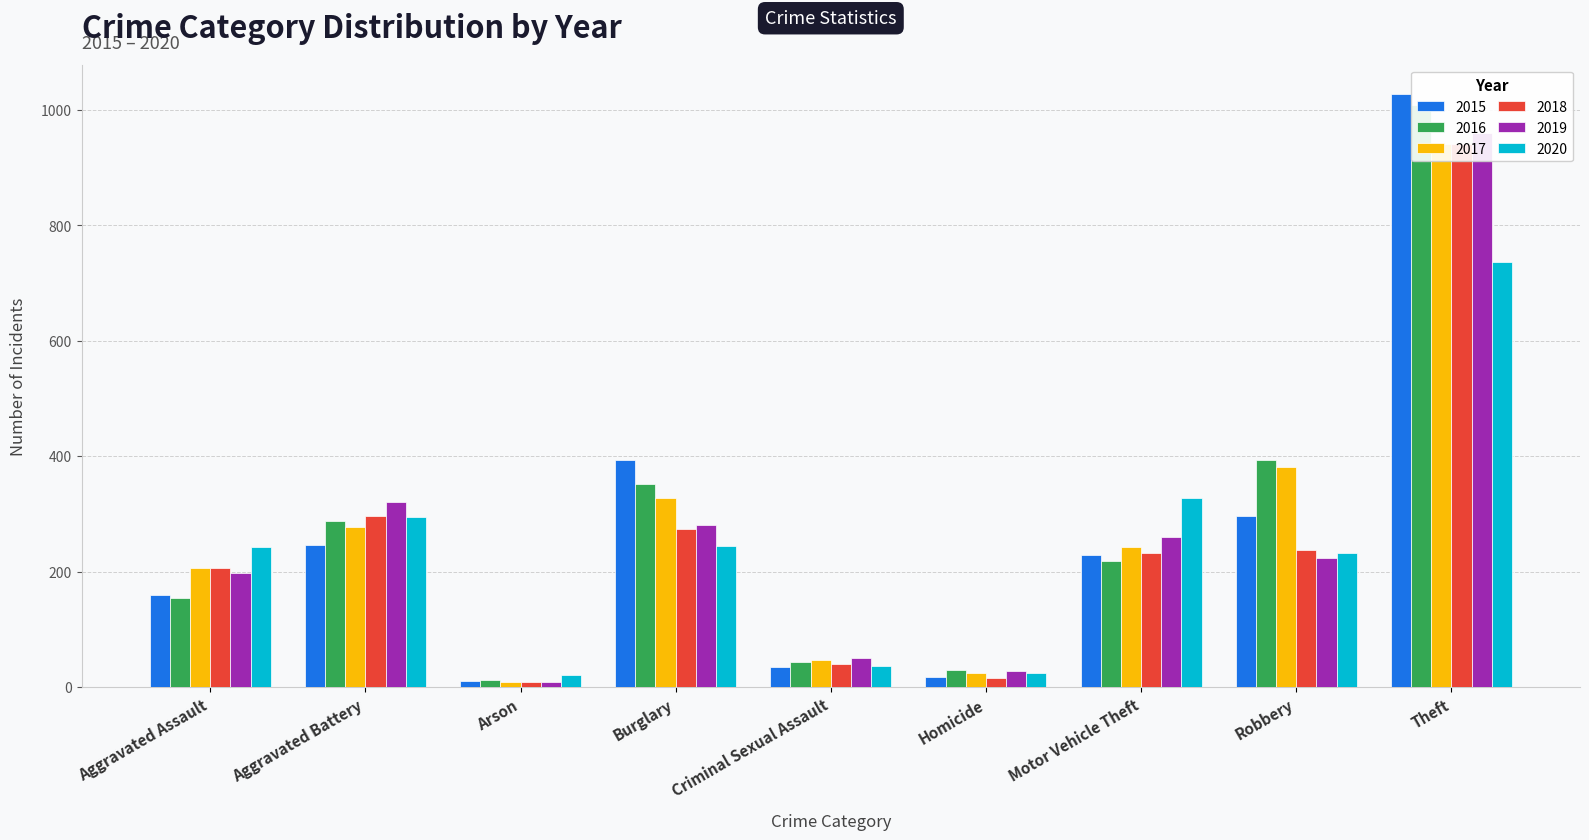

What position from the right is Motor Vehicle Theft?

3